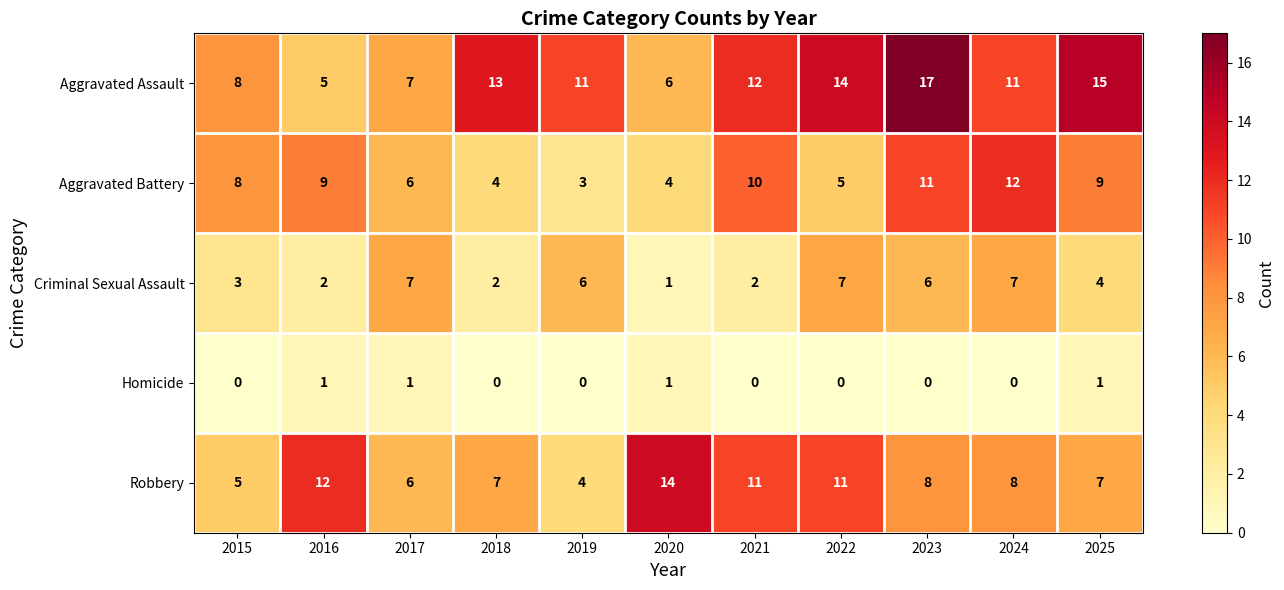

What is the average value of the Robbery series?

8